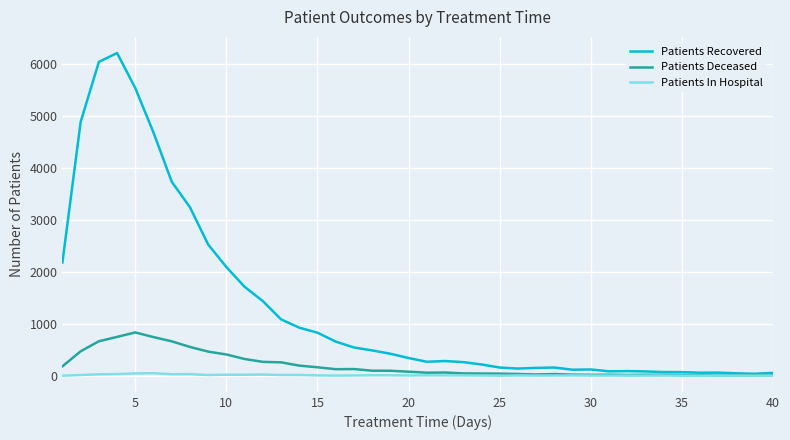

Which series has the widest spread of values?

Patients Recovered